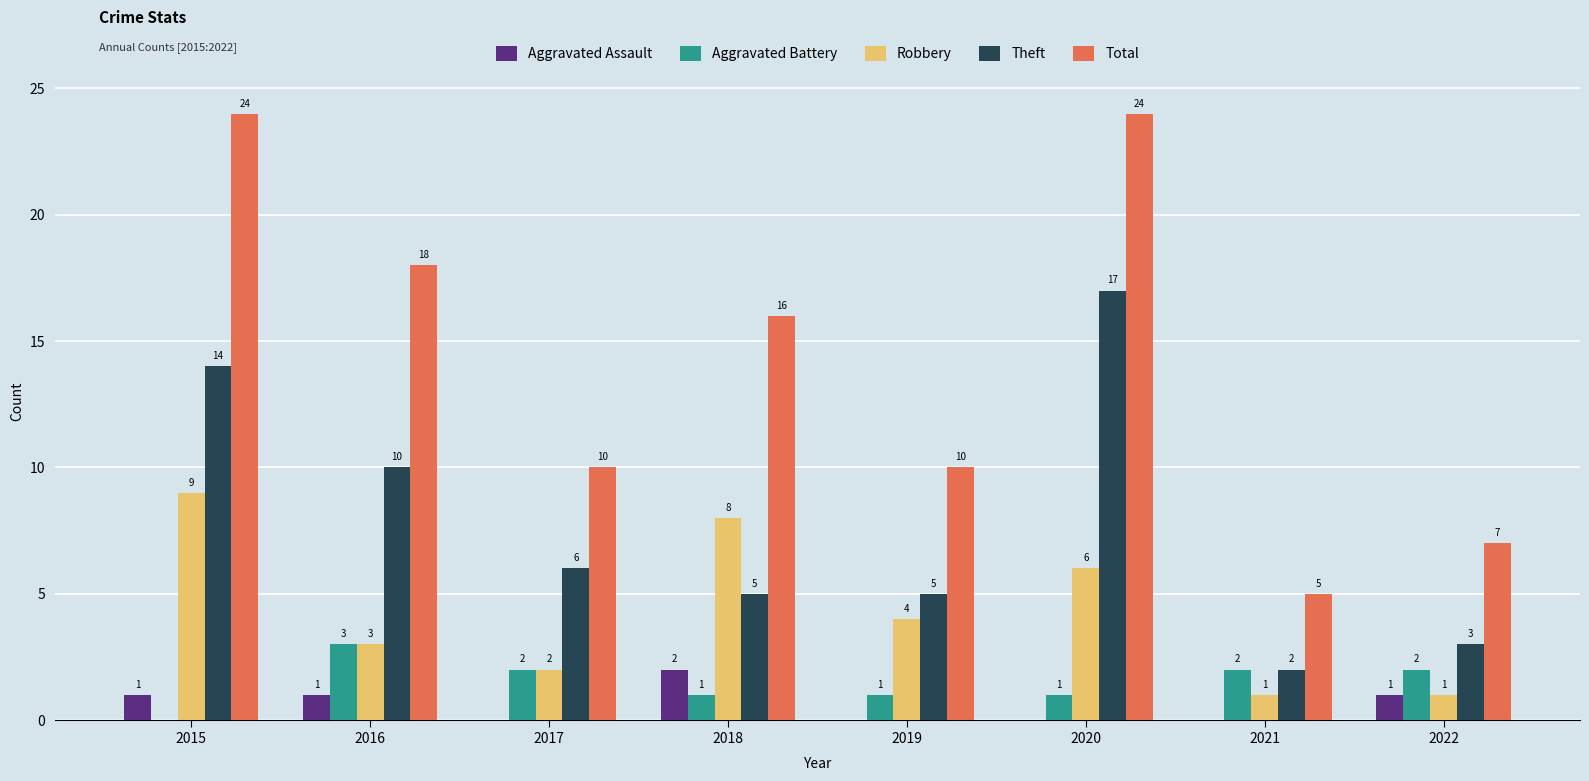

What is the approximate value of Aggravated Battery at 2021?

2